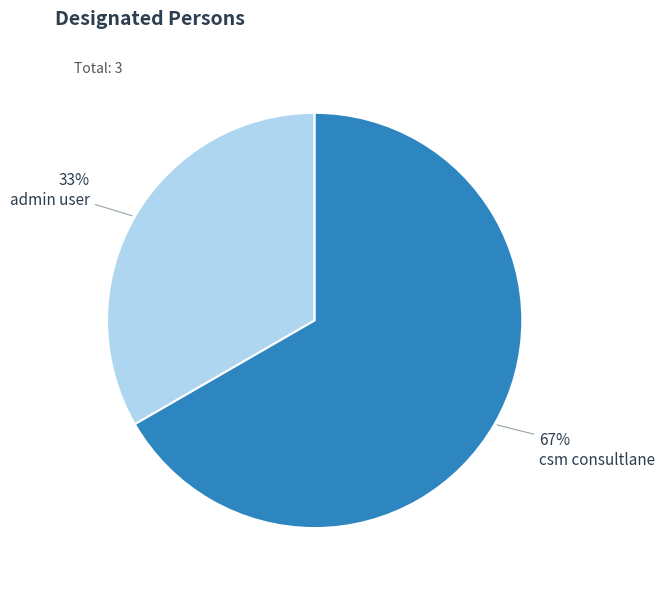

Which category has the biggest portion of the pie?

csm consultlane